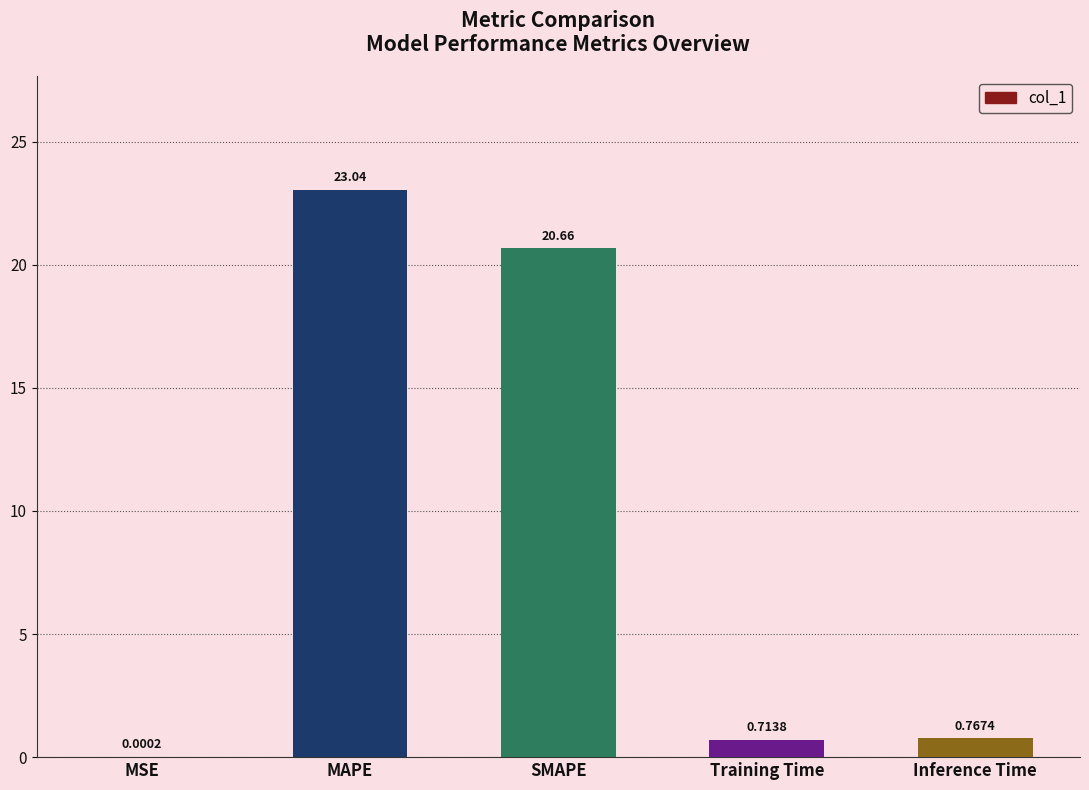

What is the sum of the values at SMAPE and MSE?

20.7